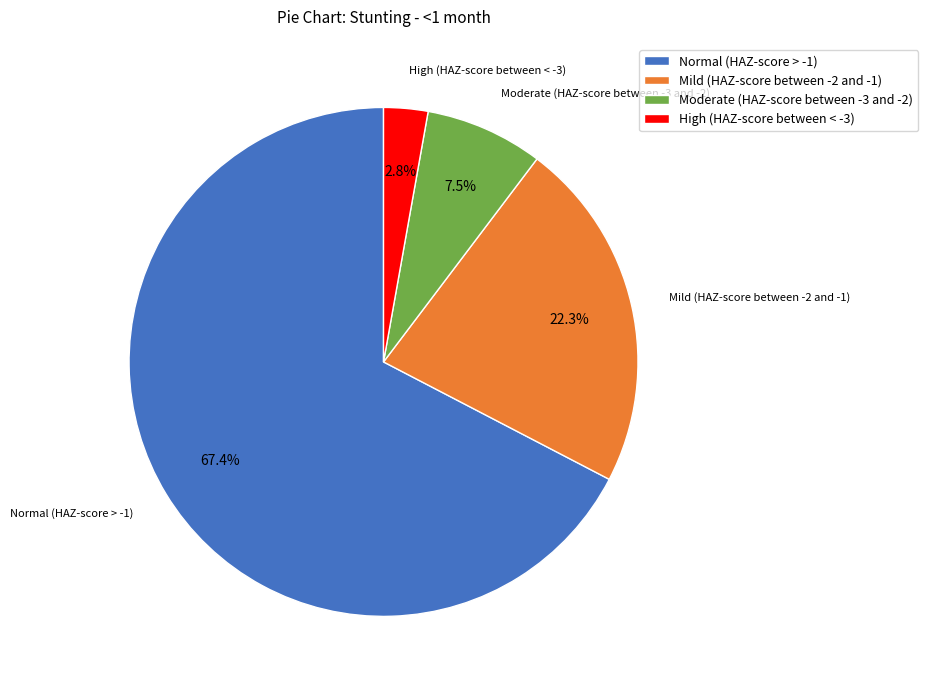

Which slice is the smallest?

High (HAZ-score between < -3)